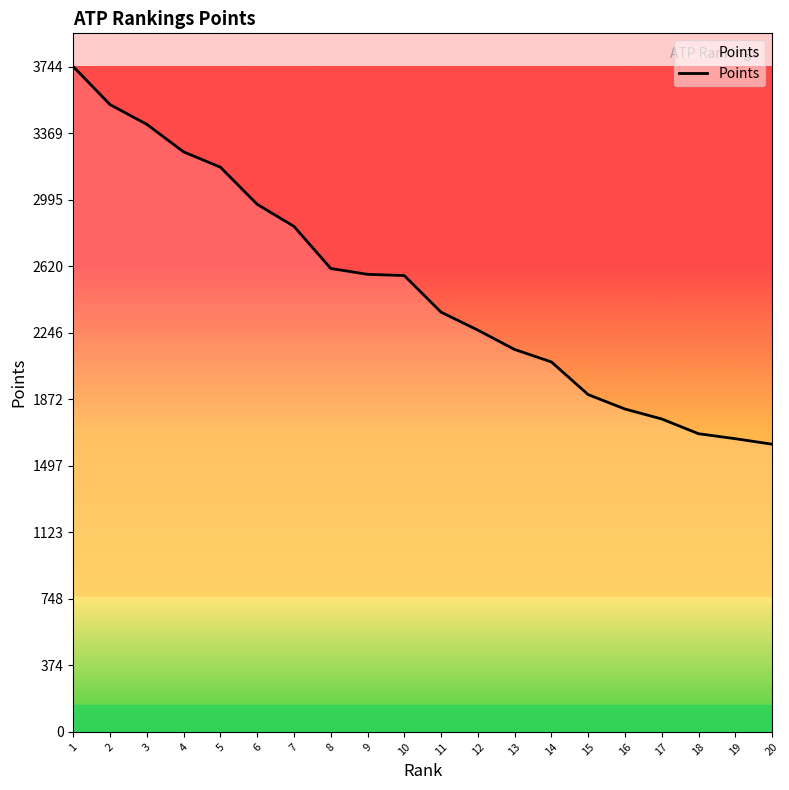

What is the ratio of the value at 8 to the value at 14?

1.3